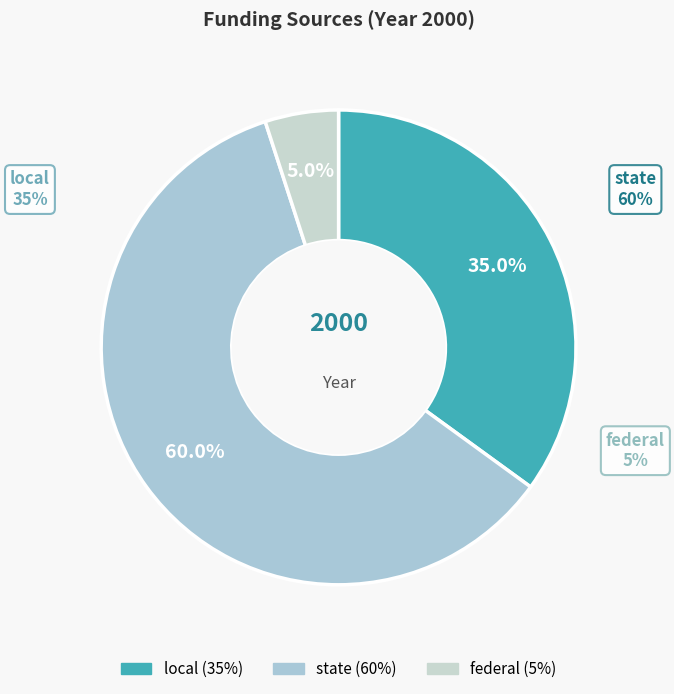

To the nearest percent, what percentage of the pie is local?

35%